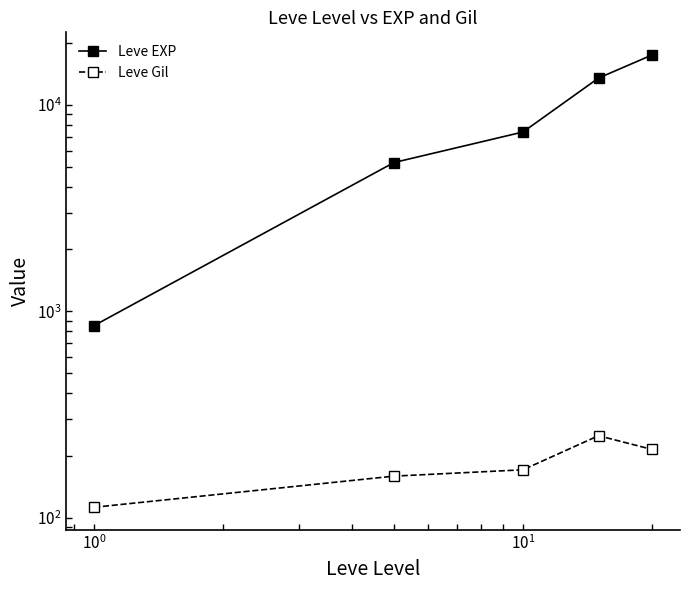

True or false: Leve Gil and Leve EXP cross at least once.

False